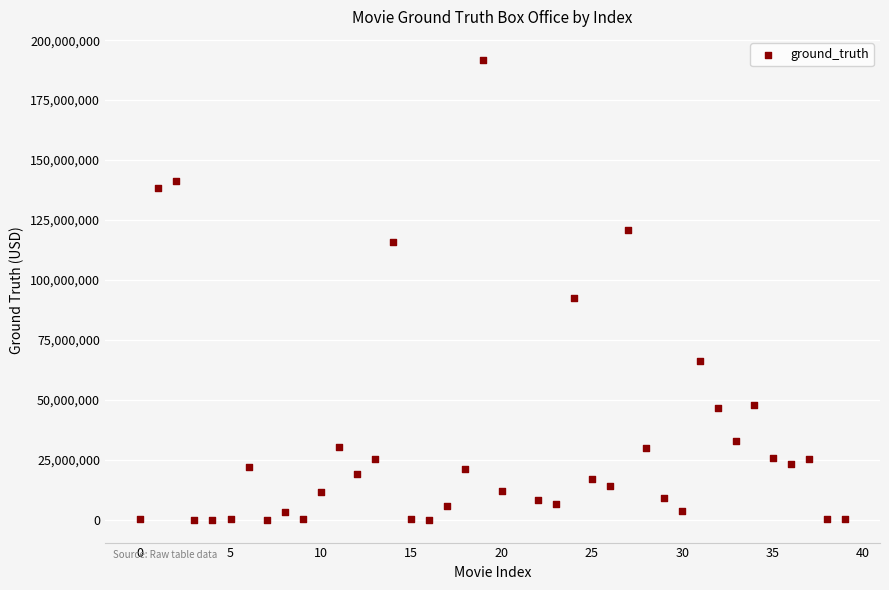

What Y value in the scatter plot is closest to 95886725?

92579212